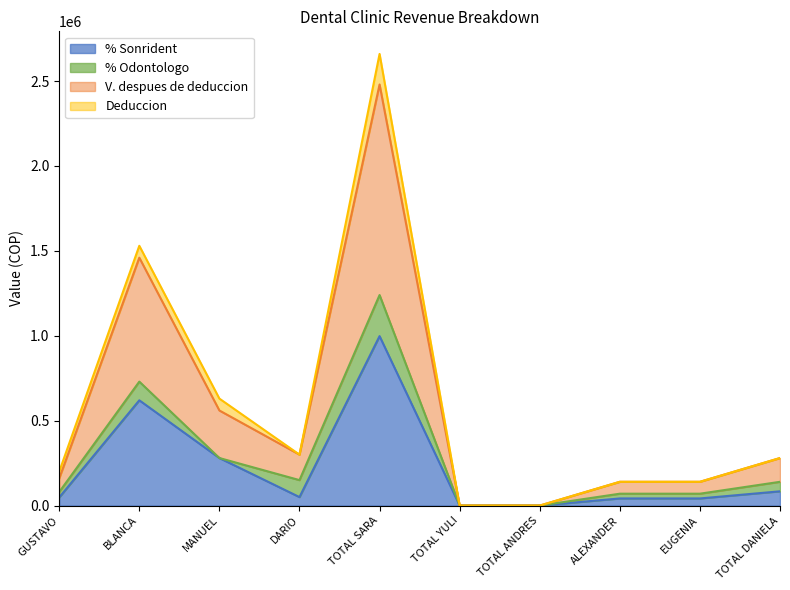

Rank the categories by % Sonrident value from highest to lowest.

TOTAL SARA, BLANCA, MANUEL, TOTAL DANIELA, DARIO, GUSTAVO, ALEXANDER, EUGENIA, TOTAL YULI, TOTAL ANDRES